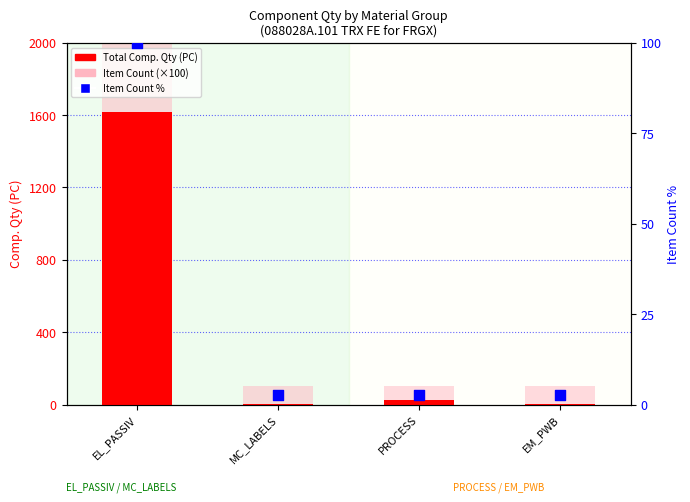

At which category is the sum across all series the highest?

EL_PASSIV